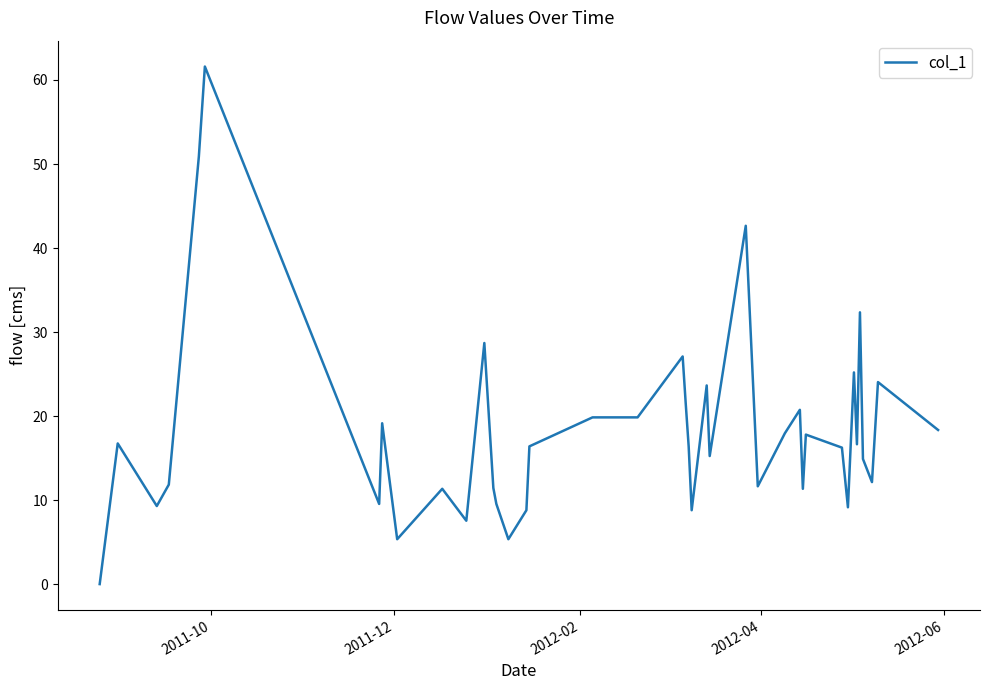

What is the maximum value shown in the chart?

61.6